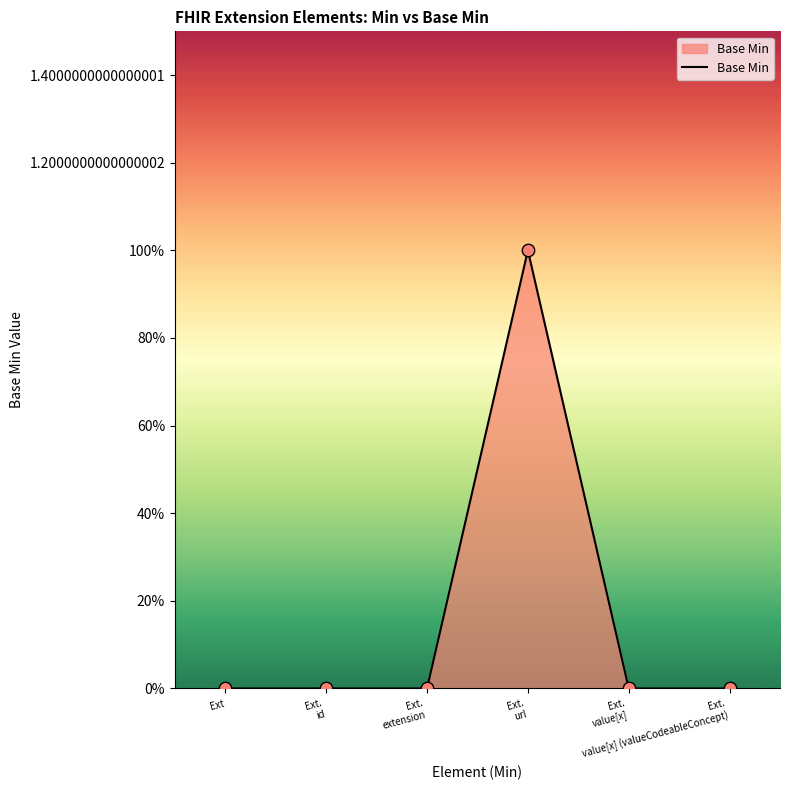

Which has a higher value, Ext.
extension or Ext.
url?

Ext.
url